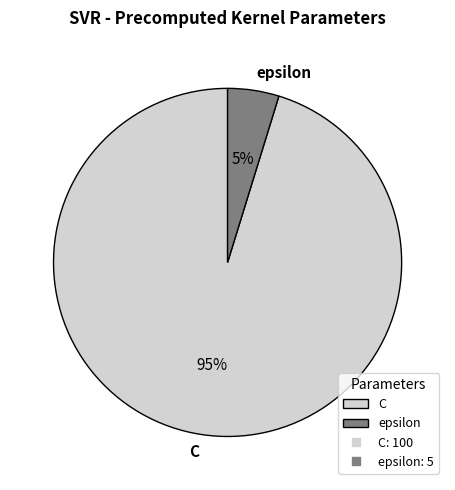

To the nearest percent, what is the difference between the C and epsilon slice percentages?

90%